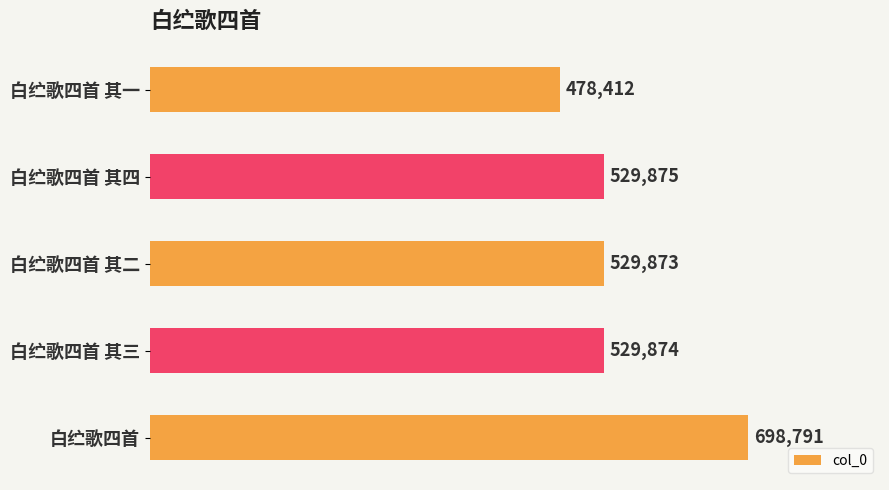

What is the change in value from 白纻歌四首 其一 to 白纻歌四首 其三?

+51462